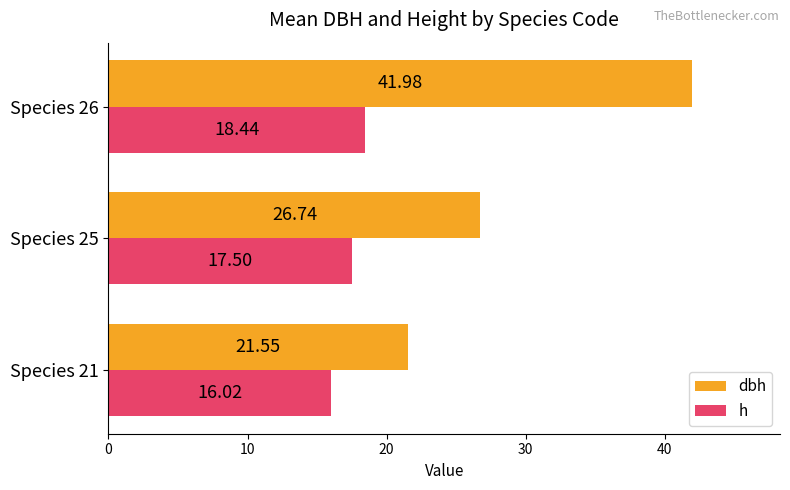

How many data points in h are above 17?

2